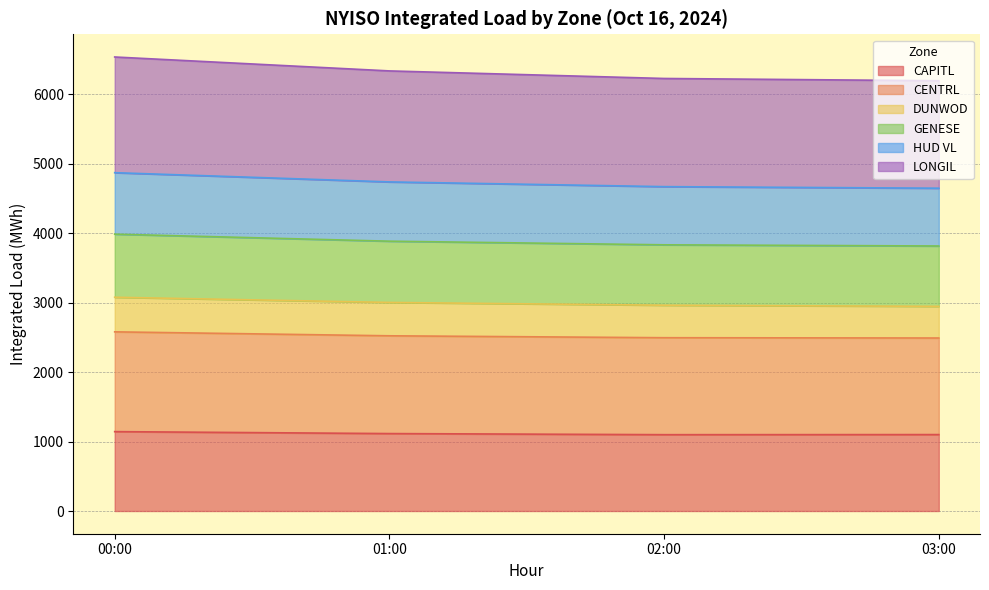

True or false: DUNWOD and HUD VL cross at least once.

False